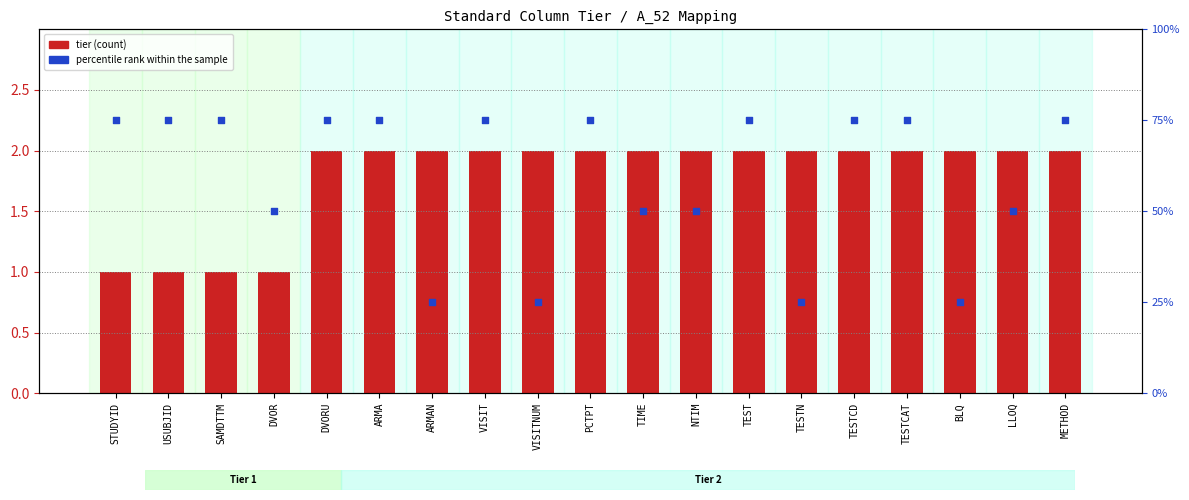

Which series contains the highest Y value?

percentile rank within the sample